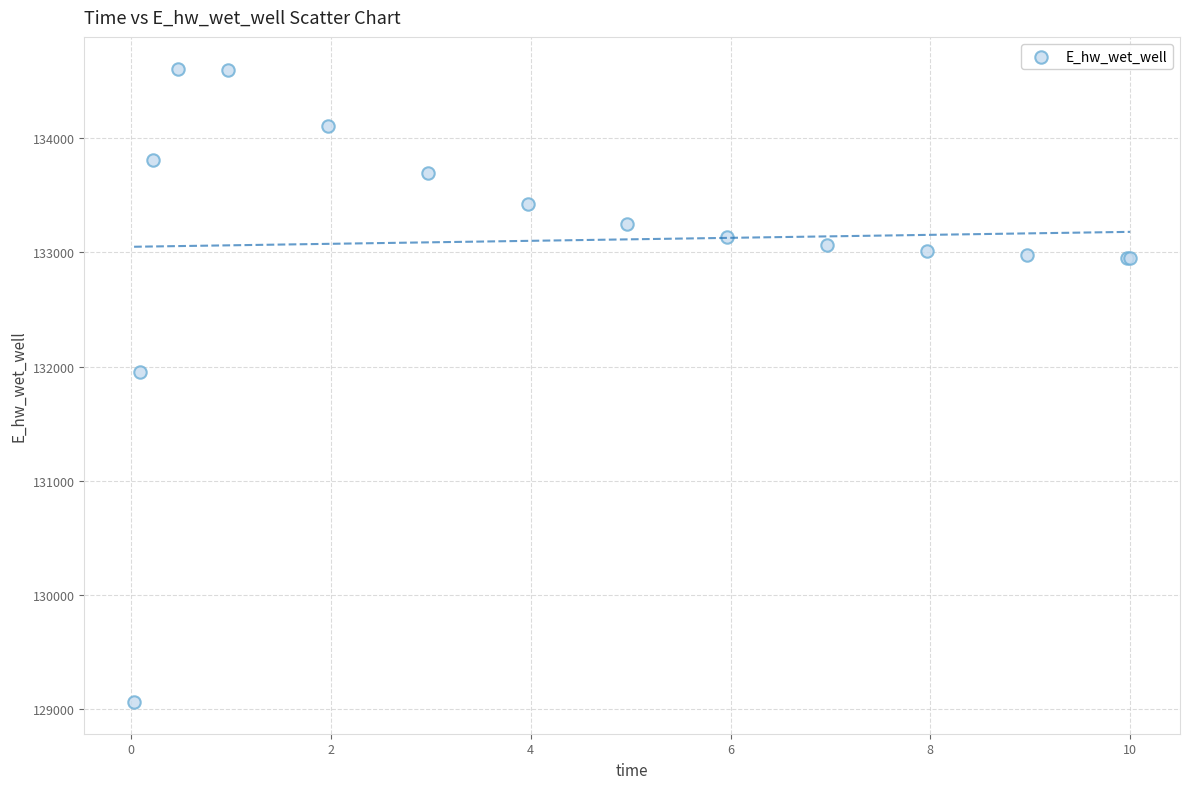

What Y value in the scatter plot is closest to 131835?

131956.5